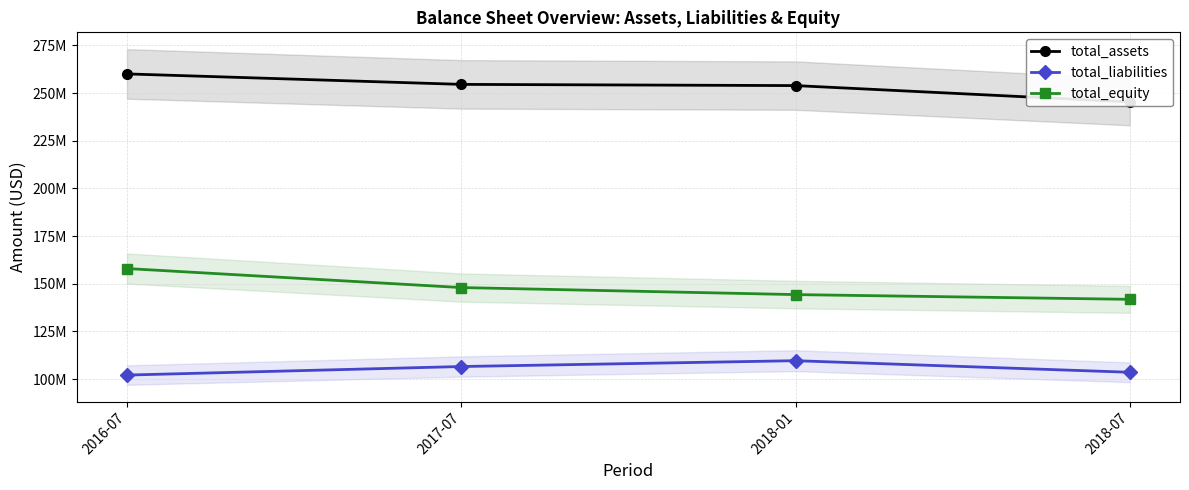

What is the total value across all series at 2017-07?

509110000